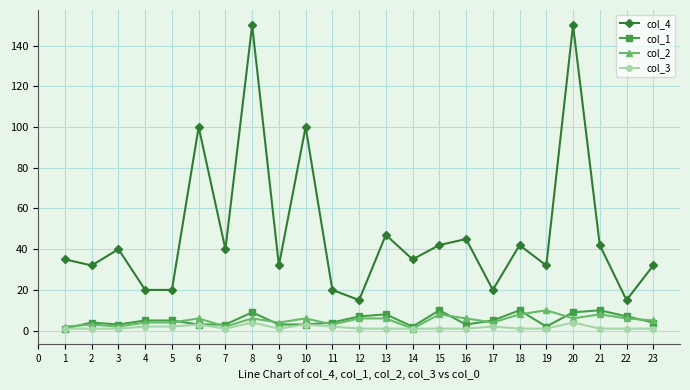

Is it true that col_4 equals 32 at 9?

True